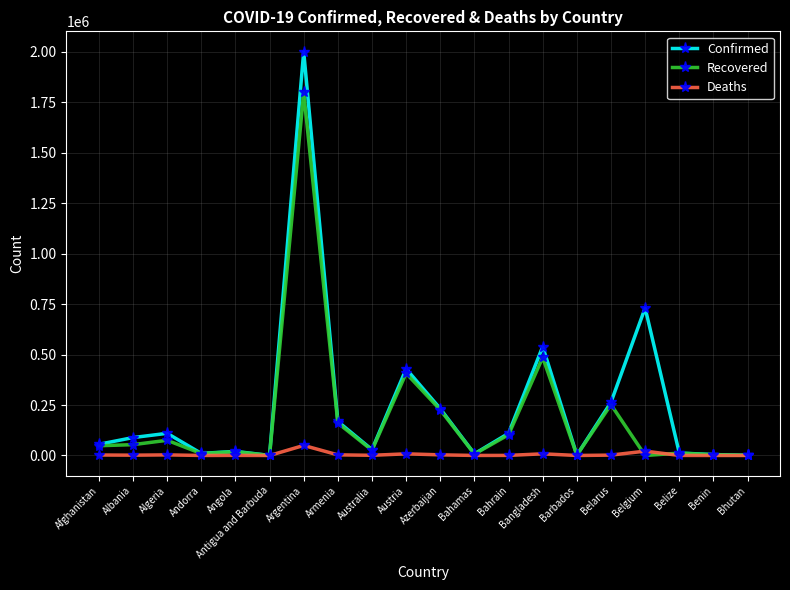

Is the value of Recovered at Azerbaijan greater than the value of Deaths at Azerbaijan?

Yes